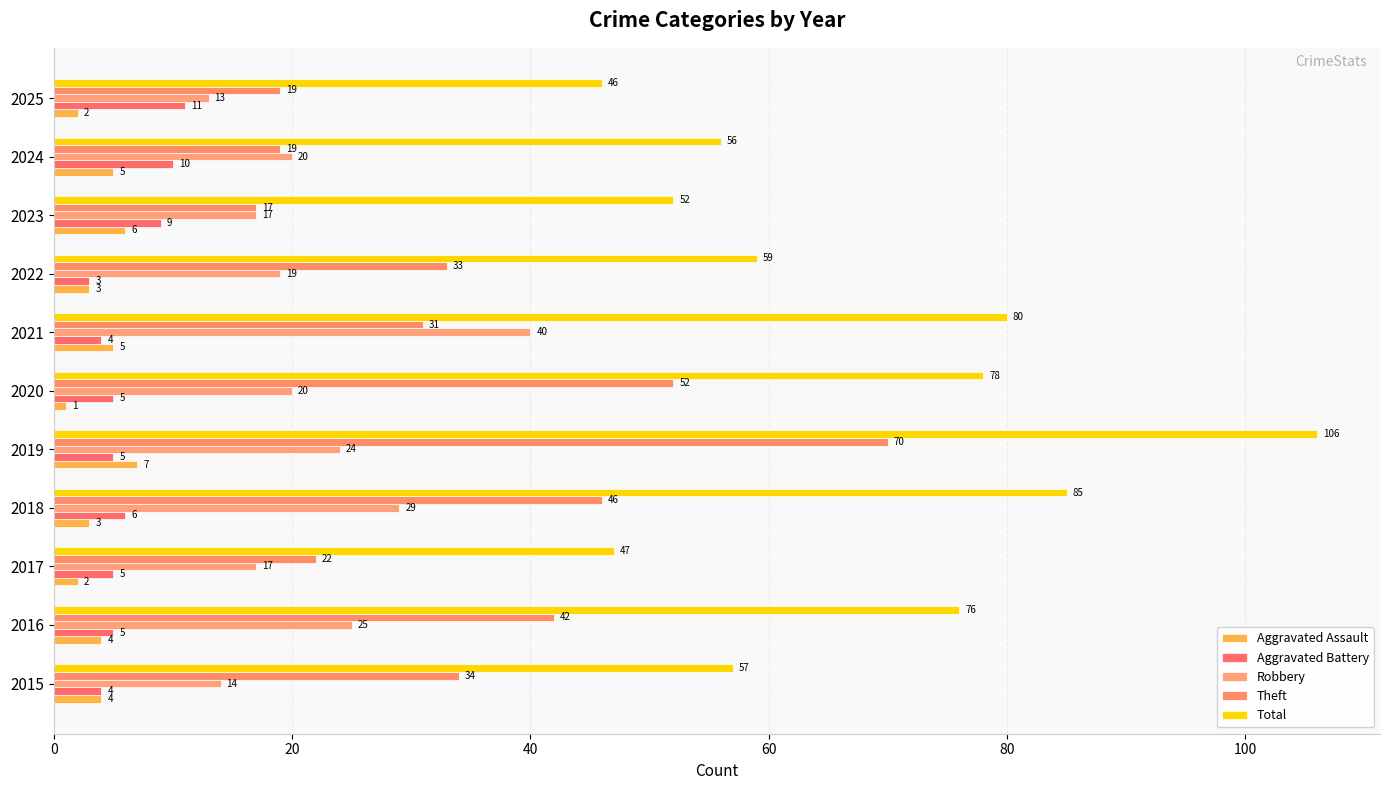

How many distinct data groups are displayed?

5